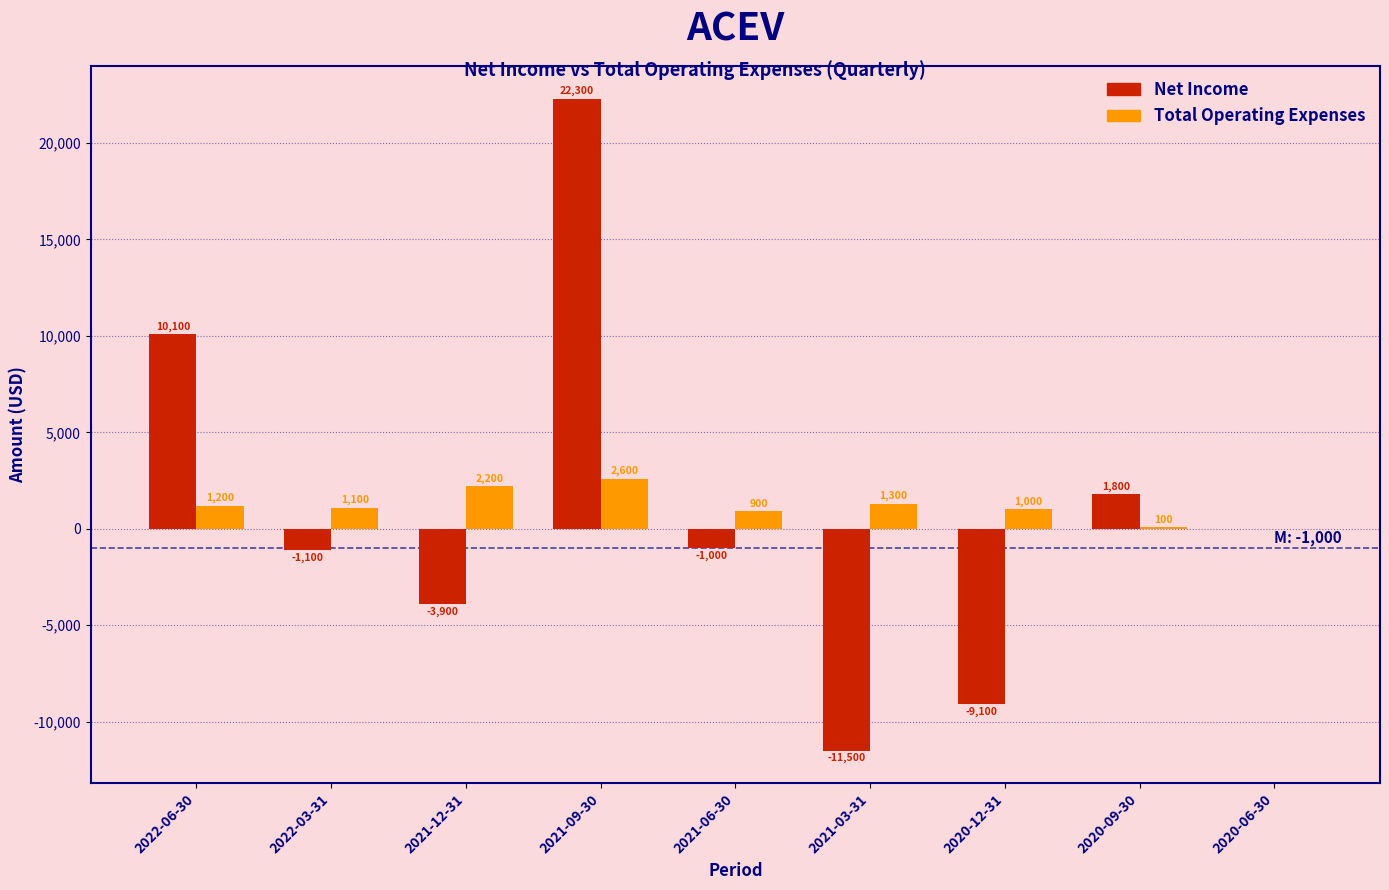

Reading left to right, list all the values displayed in this chart.

Net Income: 2022-06-30=10100	2022-03-31=-1100	2021-12-31=-3900	2021-09-30=22300	2021-06-30=-1000	2021-03-31=-11500	2020-12-31=-9100	2020-09-30=1800	2020-06-30=0
Total Operating Expenses: 2022-06-30=1200	2022-03-31=1100	2021-12-31=2200	2021-09-30=2600	2021-06-30=900	2021-03-31=1300	2020-12-31=1000	2020-09-30=100	2020-06-30=0